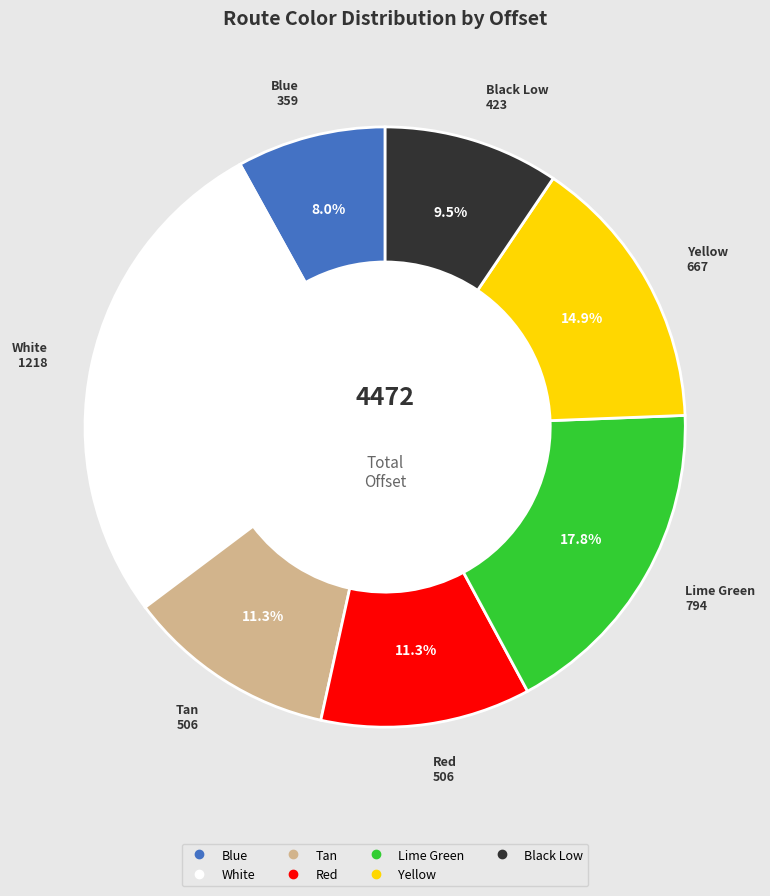

What percentage is NOT represented by Black Low?

90.5%